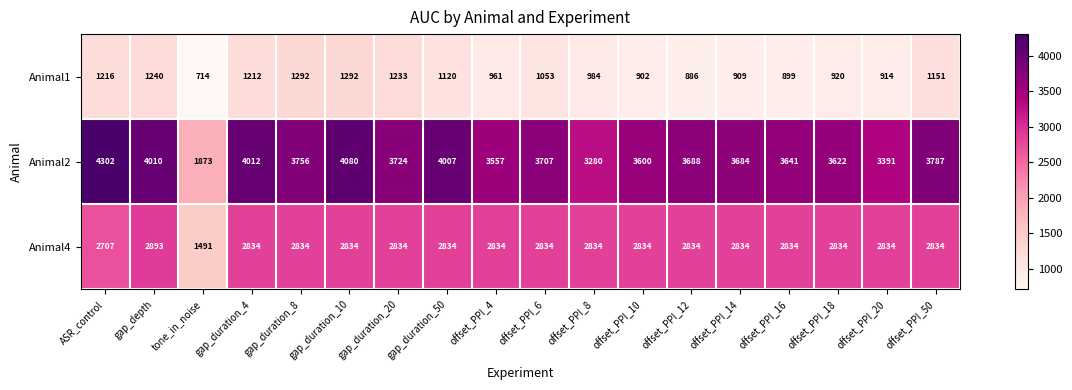

At how many categories does at least one series exceed 2813?

17